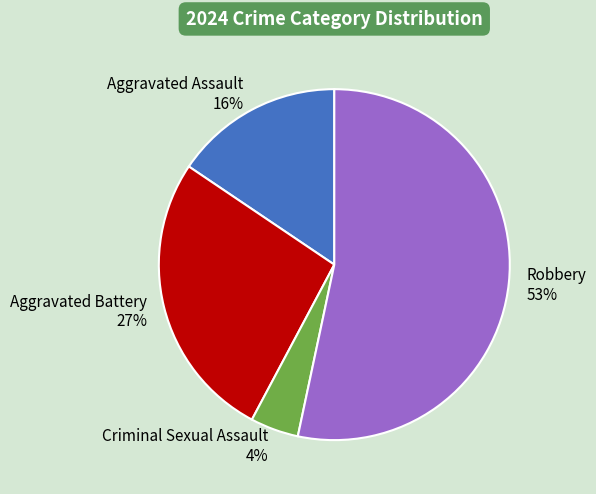

Do Criminal Sexual Assault and Aggravated Assault together represent more than half of the pie?

No